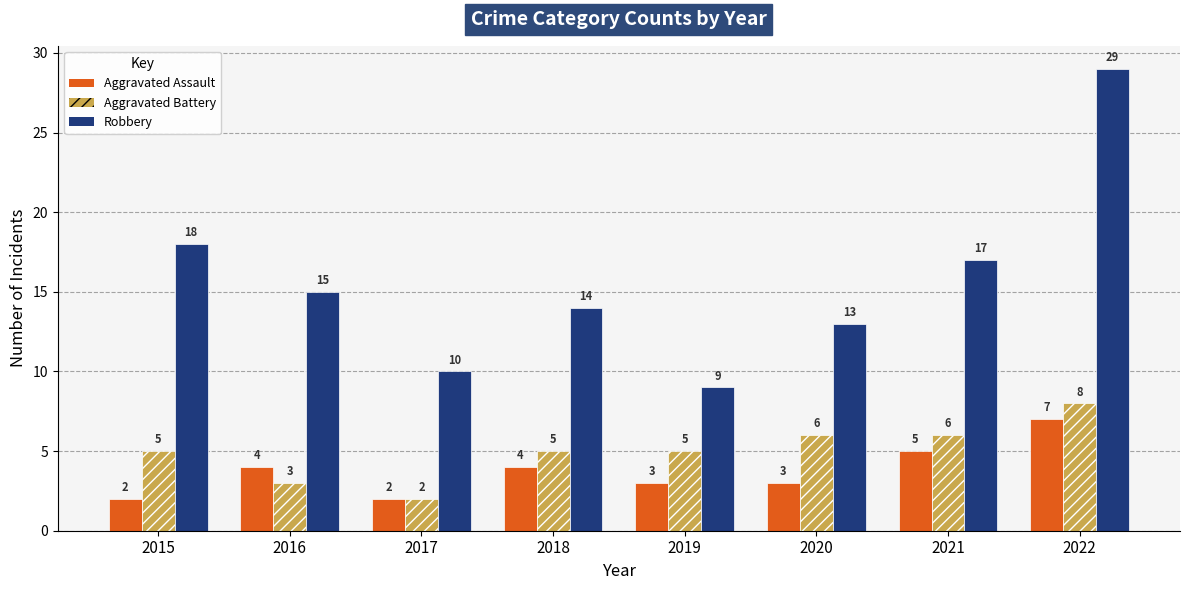

Reading left to right, transcribe all the data shown in this chart.

Aggravated Assault: 2015=2	2016=4	2017=2	2018=4	2019=3	2020=3	2021=5	2022=7
Aggravated Battery: 2015=5	2016=3	2017=2	2018=5	2019=5	2020=6	2021=6	2022=8
Robbery: 2015=18	2016=15	2017=10	2018=14	2019=9	2020=13	2021=17	2022=29